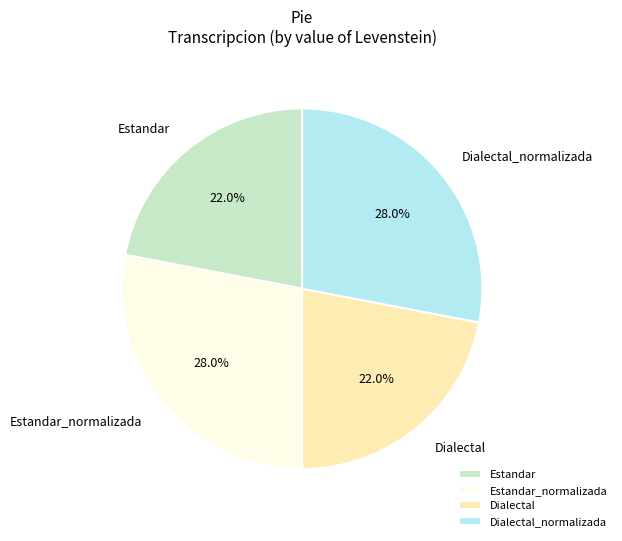

What is the ratio of the value at Dialectal to the value at Dialectal_normalizada?

0.8